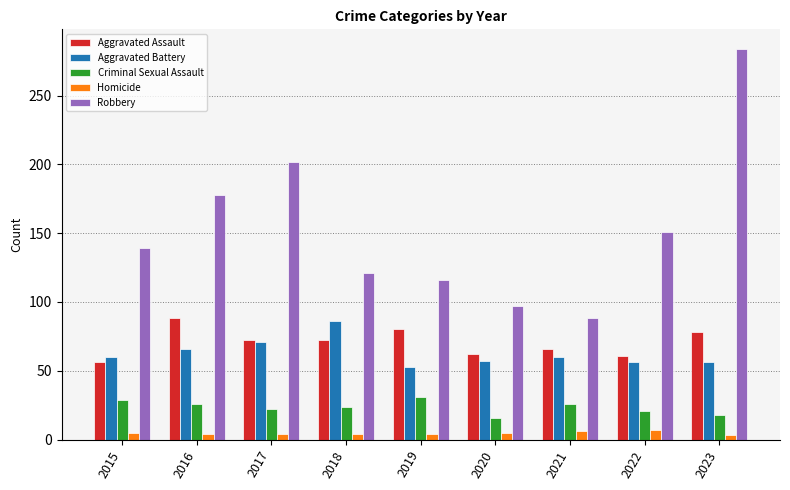

Between 2015 and 2020, which series saw the biggest shift?

Robbery